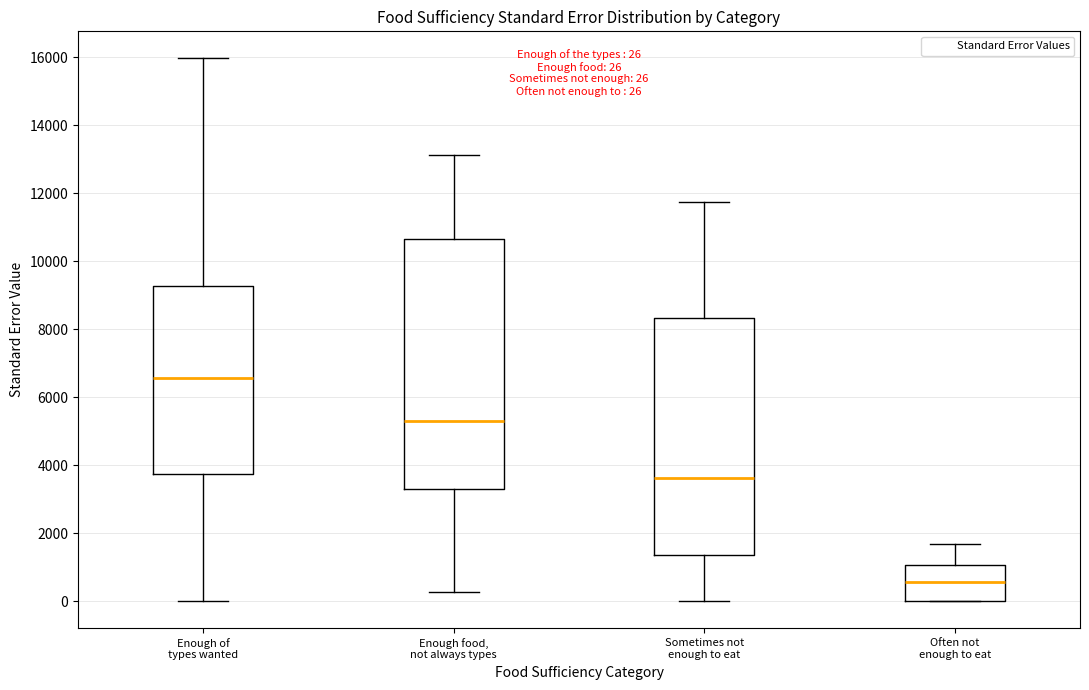

Comparing the boxes themselves (not the whiskers), which one is the tallest?

Enough food, not always types